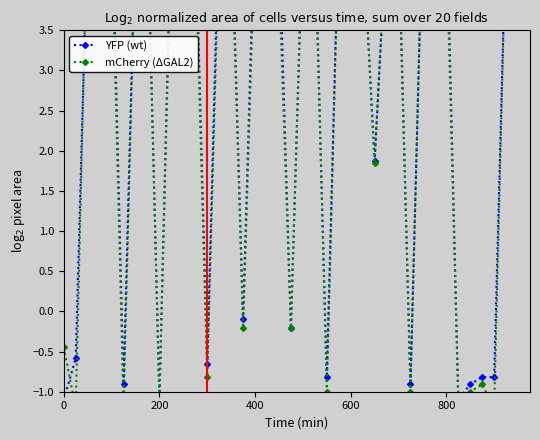

How many negative values does the YFP (wt) series have?

13